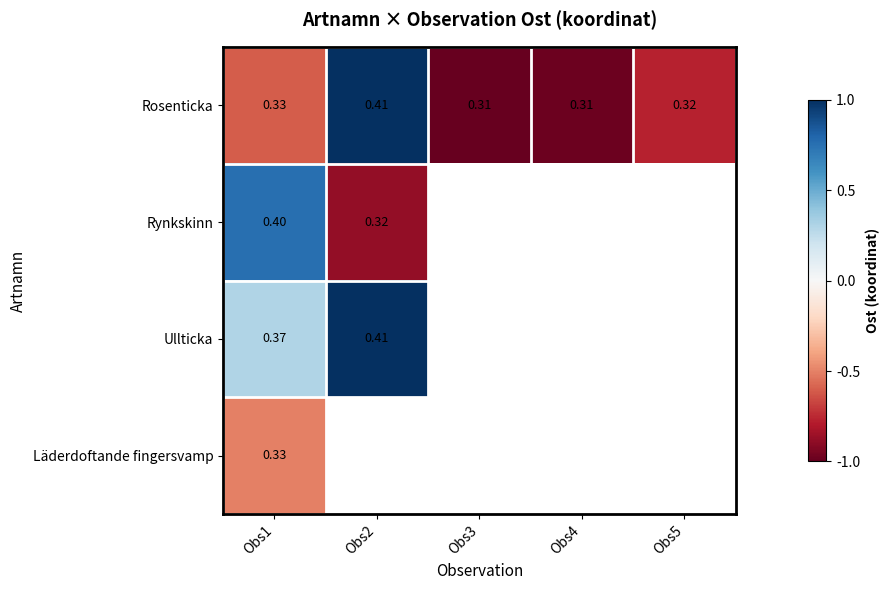

True or false: Rosenticka has a value of -0.8 at Obs5.

True